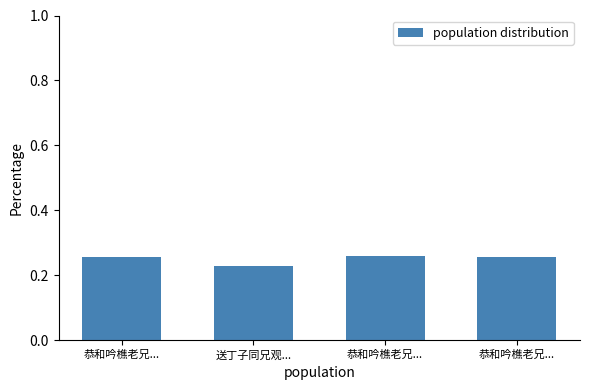

The value at 送丁子同兄观... is 0.1. True or false?

False